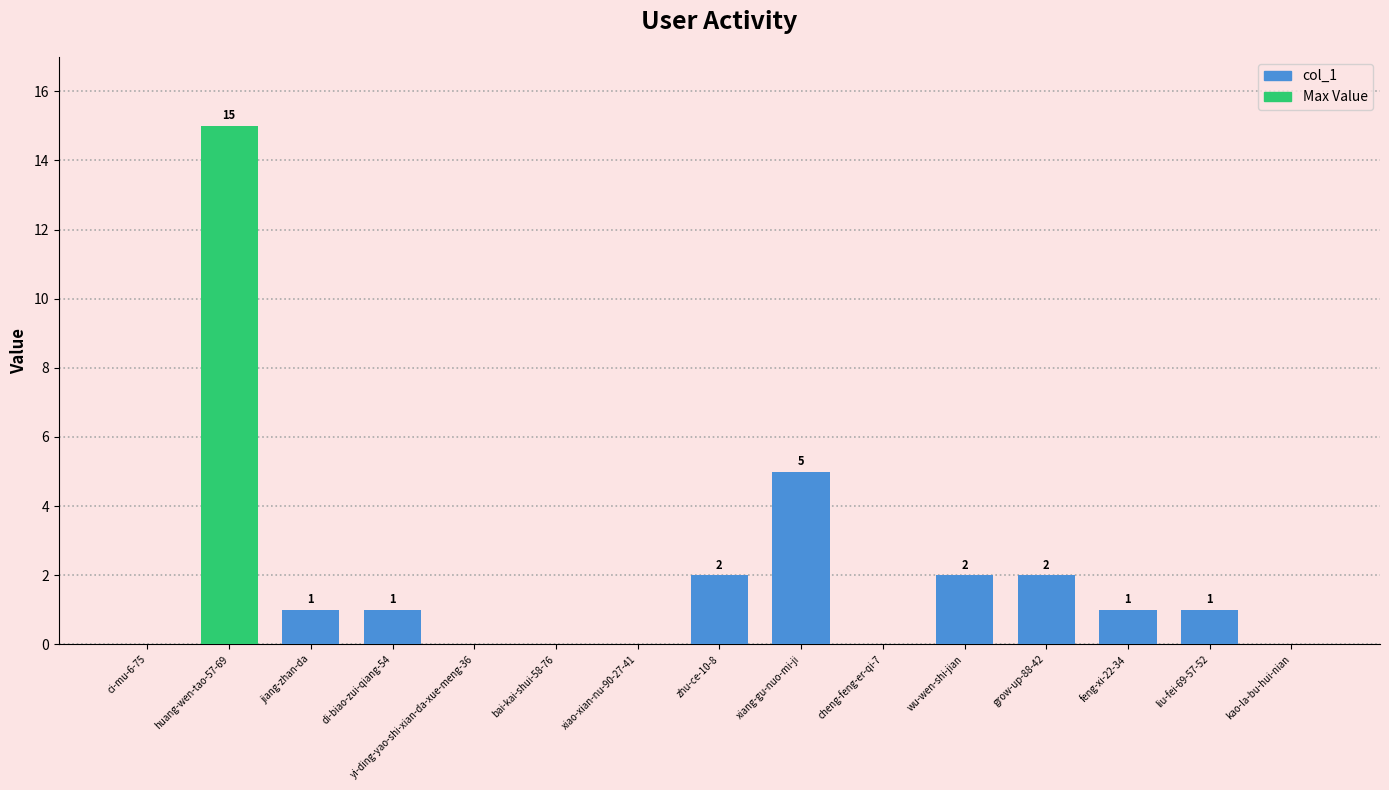

Where is the data nearest to the value 7?

xiang-gu-nuo-mi-ji